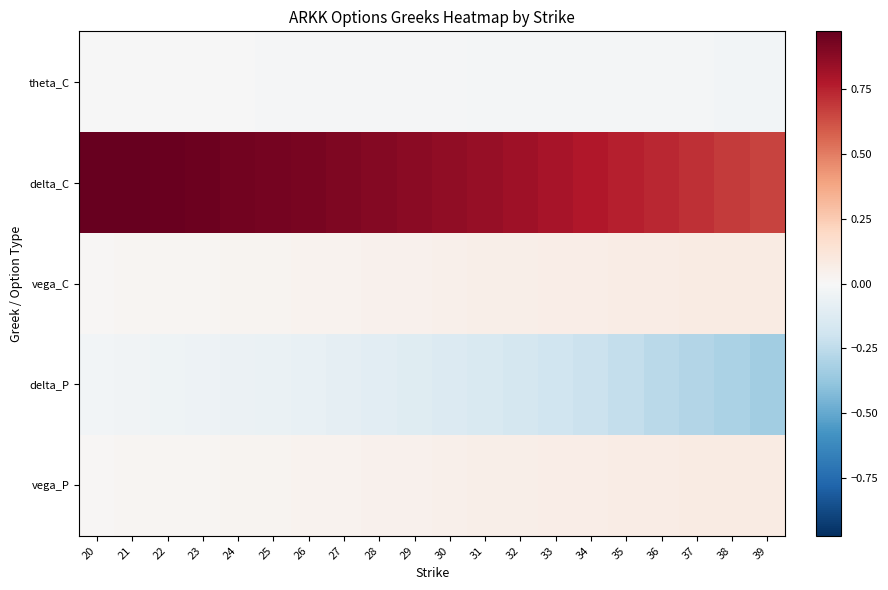

At how many categories does at least one series exceed 0?

20